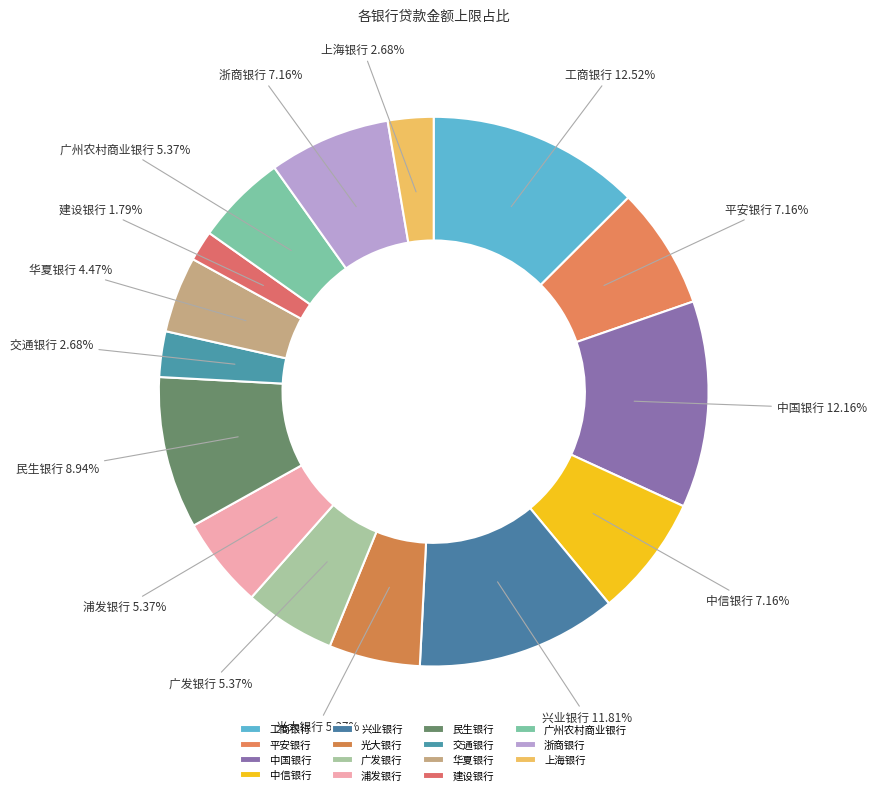

Is there any slice that represents more than half of the pie?

No